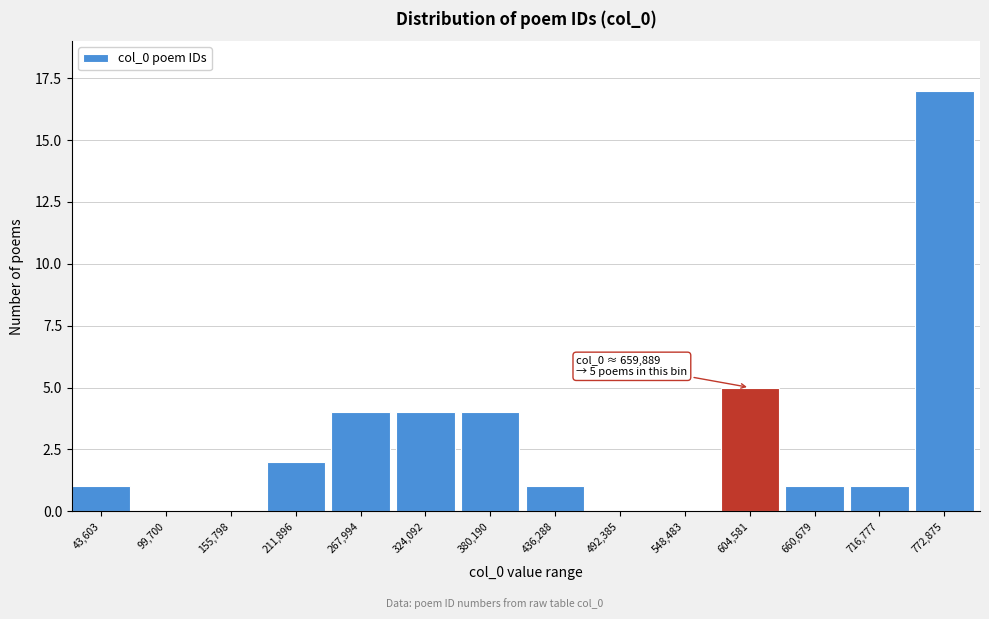

Reading left to right, list all the values displayed in this chart.

43,603=1	99,700=0	155,798=0	211,896=2	267,994=4	324,092=4	380,190=4	436,288=1	492,385=0	548,483=0	604,581=5	660,679=1	716,777=1	772,875=17